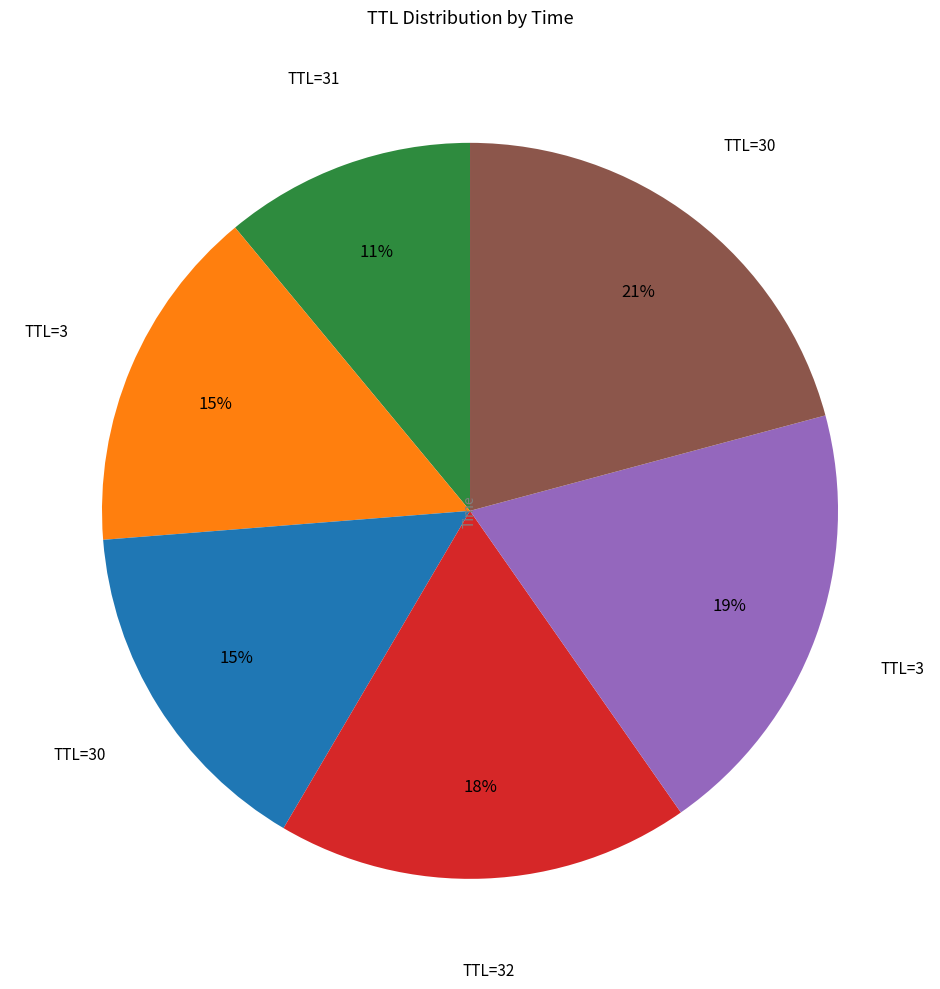

Is there any slice that represents more than half of the pie?

No